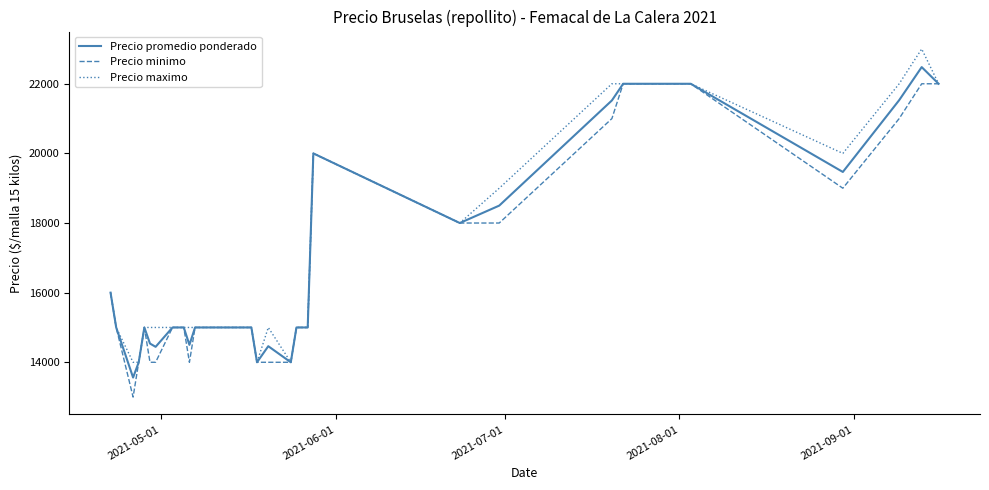

What is the minimum value shown in the chart?

13000